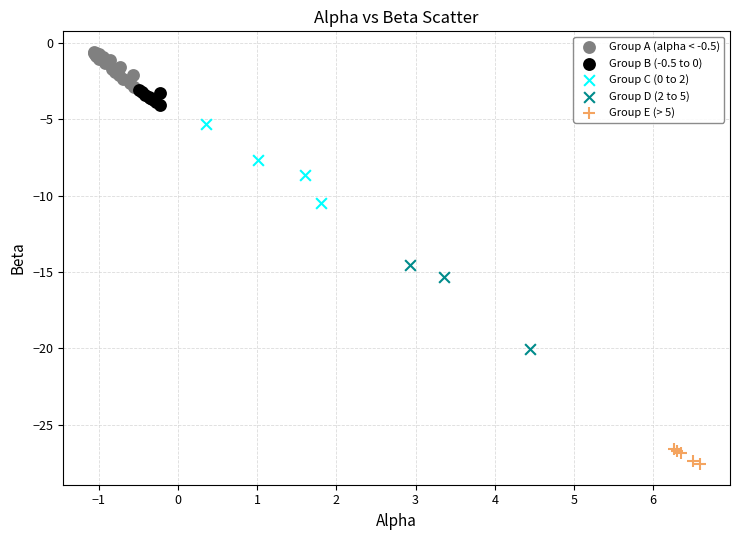

Which series contains the highest Y value?

Group A (alpha < -0.5)